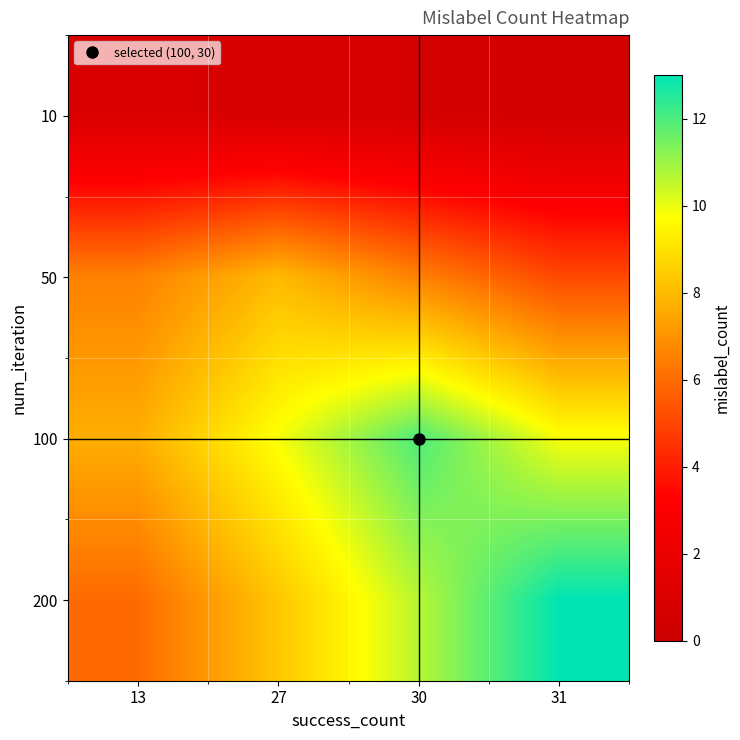

Rank the series at 27 from lowest to highest value.

10, 50, 200, 100